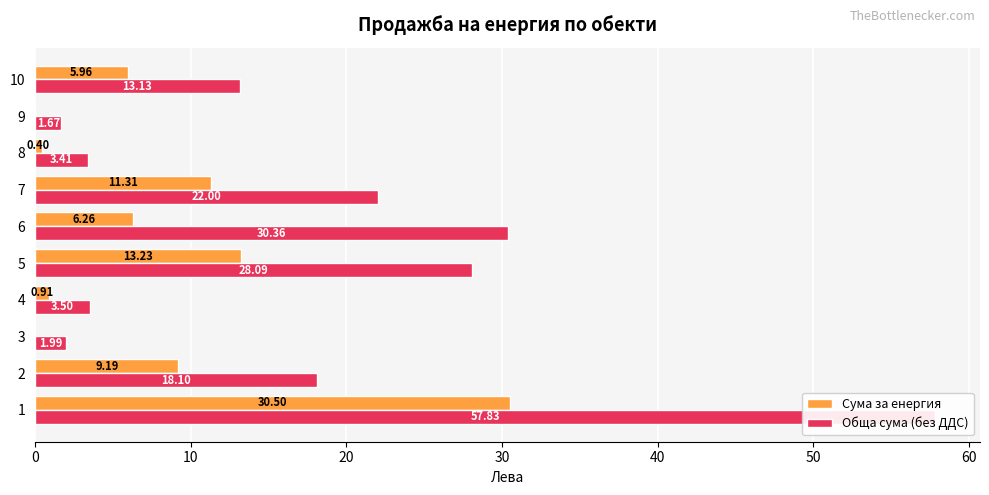

What is the difference between the second highest and second lowest values in the Обща сума (без ДДС) series?

28.4